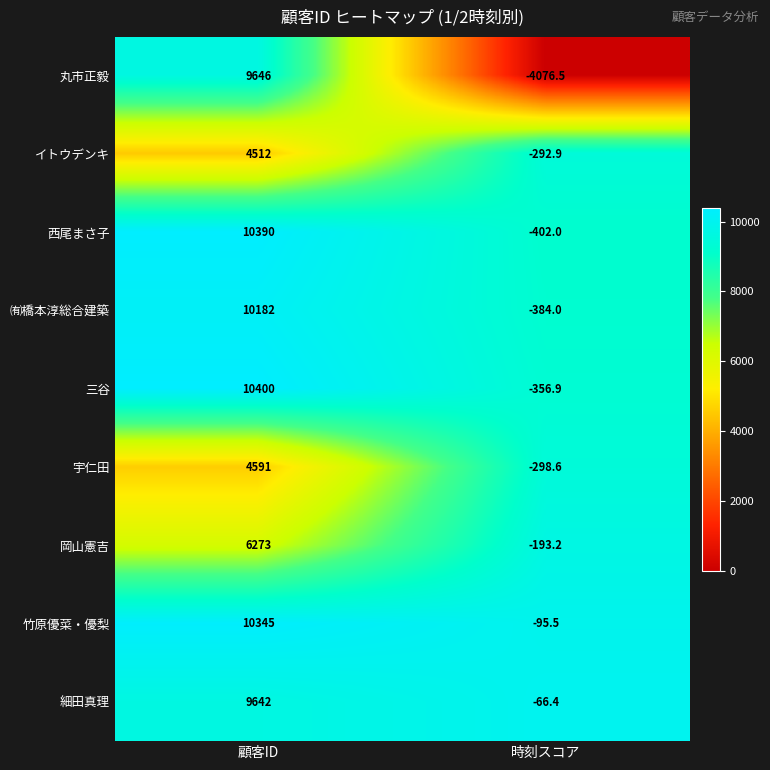

The 西尾まさ子 series shows 6871.9 at 顧客ID. True or false?

False